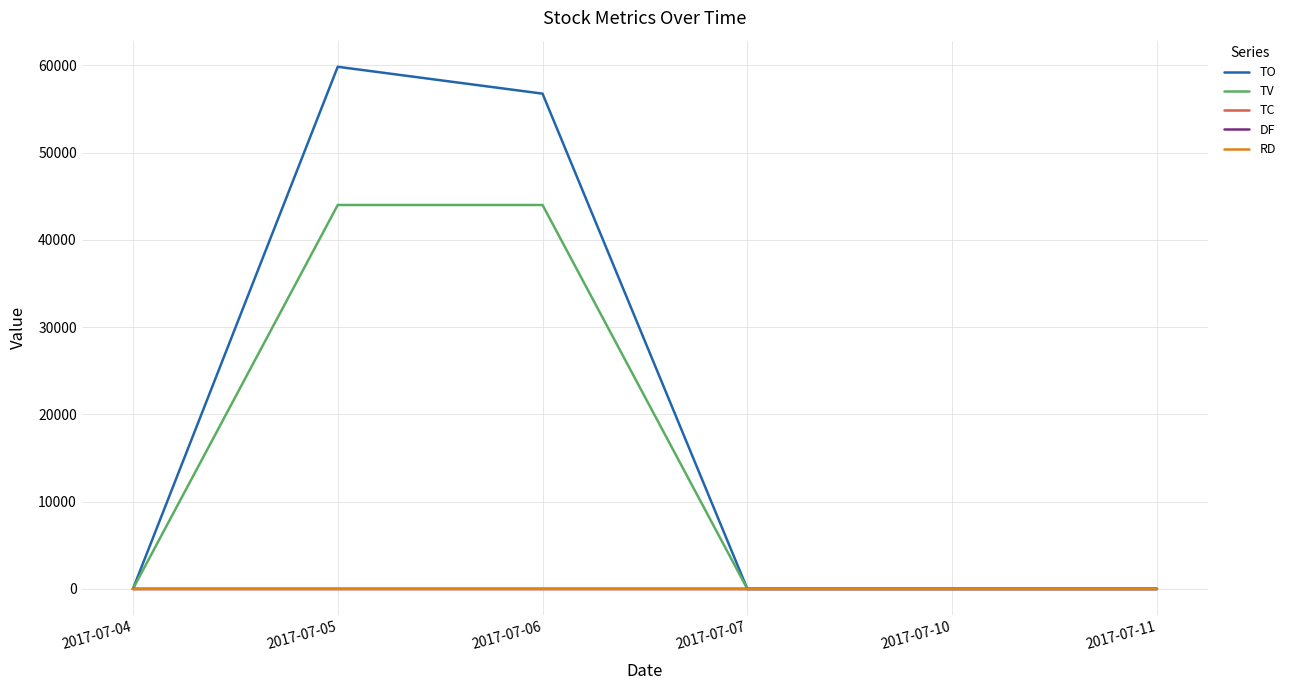

True or false: TV has a value of 16889.3 at 2017-07-07.

False